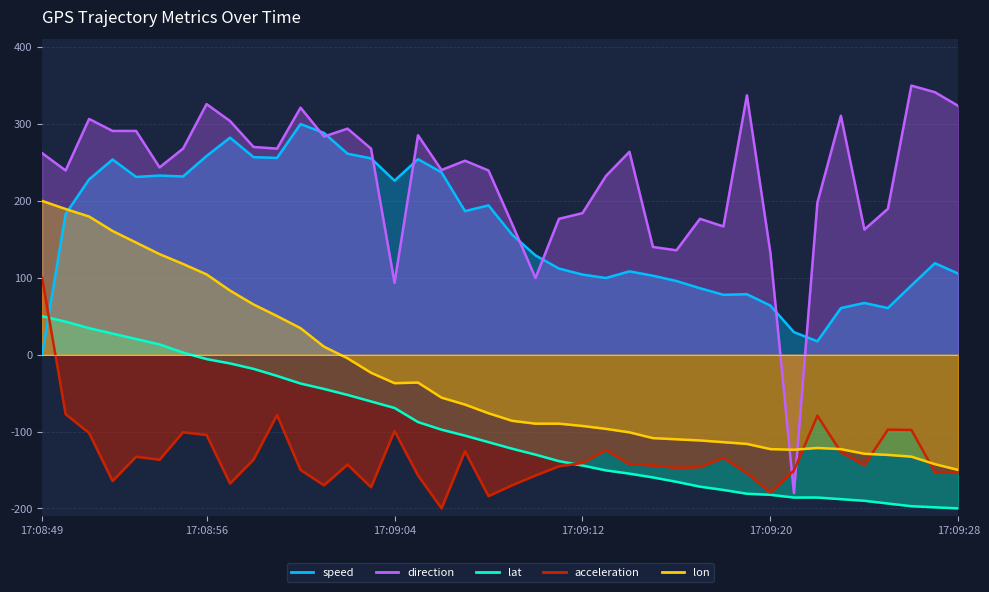

Reading left to right, extract all data points from this chart.

speed: 17:08:49=0.0	17:08:50=183.0	17:08:51=227.9	17:08:52=253.9	17:08:53=231.2	17:08:54=233.0	17:08:55=231.8	17:08:56=258.4	17:08:57=282.3	17:08:58=256.9	17:08:59=255.9	17:09:00=300.0	17:09:01=288.4	17:09:02=261.4	17:09:03=255.3	17:09:04=226.3	17:09:05=254.3	17:09:06=237.1	17:09:07=186.7	17:09:08=194.2	17:09:09=156.2	17:09:10=129.1	17:09:11=112.0	17:09:12=104.2	17:09:13=99.7	17:09:14=108.3	17:09:15=102.7	17:09:16=95.7	17:09:17=86.4	17:09:18=77.8	17:09:19=78.6	17:09:20=63.8	17:09:21=29.3	17:09:22=17.3	17:09:23=60.6	17:09:24=67.2	17:09:25=60.6	17:09:26=90.0	17:09:27=118.9	17:09:28=105.3
direction: 17:08:49=262.2	17:08:50=239.6	17:08:51=306.6	17:08:52=291.0	17:08:53=291.0	17:08:54=243.6	17:08:55=268.0	17:08:56=326.0	17:08:57=303.9	17:08:58=270.2	17:08:59=268.0	17:09:00=321.3	17:09:01=283.7	17:09:02=294.0	17:09:03=268.0	17:09:04=93.4	17:09:05=285.4	17:09:06=240.2	17:09:07=252.3	17:09:08=239.6	17:09:09=170.5	17:09:10=99.7	17:09:11=176.7	17:09:12=184.1	17:09:13=232.5	17:09:14=263.9	17:09:15=140.1	17:09:16=135.7	17:09:17=176.7	17:09:18=166.8	17:09:19=337.3	17:09:20=132.2	17:09:21=-180.0	17:09:22=197.9	17:09:23=310.7	17:09:24=162.7	17:09:25=189.8	17:09:26=350.0	17:09:27=341.4	17:09:28=323.5
lat: 17:08:49=50.0	17:08:50=42.9	17:08:51=34.5	17:08:52=27.4	17:08:53=20.3	17:08:54=13.3	17:08:55=2.7	17:08:56=-5.8	17:08:57=-11.4	17:08:58=-18.5	17:08:59=-27.7	17:09:00=-37.6	17:09:01=-44.6	17:09:02=-52.4	17:09:03=-60.9	17:09:04=-69.4	17:09:05=-87.7	17:09:06=-97.6	17:09:07=-105.4	17:09:08=-113.8	17:09:09=-122.3	17:09:10=-130.1	17:09:11=-138.6	17:09:12=-144.2	17:09:13=-150.6	17:09:14=-154.8	17:09:15=-159.7	17:09:16=-165.4	17:09:17=-171.8	17:09:18=-176.0	17:09:19=-180.9	17:09:20=-182.3	17:09:21=-185.9	17:09:22=-185.9	17:09:23=-188.0	17:09:24=-190.1	17:09:25=-193.6	17:09:26=-197.2	17:09:27=-198.6	17:09:28=-200.0
acceleration: 17:08:49=100.0	17:08:50=-77.4	17:08:51=-102.0	17:08:52=-164.4	17:08:53=-132.8	17:08:54=-136.7	17:08:55=-101.0	17:08:56=-104.5	17:08:57=-167.7	17:08:58=-136.5	17:08:59=-78.6	17:09:00=-150.1	17:09:01=-170.0	17:09:02=-143.0	17:09:03=-172.5	17:09:04=-99.3	17:09:05=-157.1	17:09:06=-200.0	17:09:07=-125.7	17:09:08=-184.1	17:09:09=-170.0	17:09:10=-157.2	17:09:11=-145.3	17:09:12=-140.9	17:09:13=-124.1	17:09:14=-142.5	17:09:15=-144.1	17:09:16=-147.2	17:09:17=-146.3	17:09:18=-134.2	17:09:19=-154.2	17:09:20=-179.5	17:09:21=-150.7	17:09:22=-79.5	17:09:23=-126.7	17:09:24=-143.7	17:09:25=-97.5	17:09:26=-97.9	17:09:27=-152.8	17:09:28=-154.1
lon: 17:08:49=200.0	17:08:50=189.5	17:08:51=179.7	17:08:52=160.9	17:08:53=145.8	17:08:54=130.8	17:08:55=118.0	17:08:56=104.4	17:08:57=83.3	17:08:58=65.3	17:08:59=50.2	17:09:00=34.4	17:09:01=10.3	17:09:02=-4.7	17:09:03=-23.5	17:09:04=-37.1	17:09:05=-36.3	17:09:06=-55.9	17:09:07=-64.9	17:09:08=-76.2	17:09:09=-86.0	17:09:10=-89.8	17:09:11=-89.8	17:09:12=-92.8	17:09:13=-96.6	17:09:14=-101.1	17:09:15=-108.6	17:09:16=-110.1	17:09:17=-111.6	17:09:18=-113.9	17:09:19=-116.1	17:09:20=-122.9	17:09:21=-123.7	17:09:22=-121.4	17:09:23=-122.9	17:09:24=-128.9	17:09:25=-130.4	17:09:26=-132.7	17:09:27=-142.5	17:09:28=-150.0